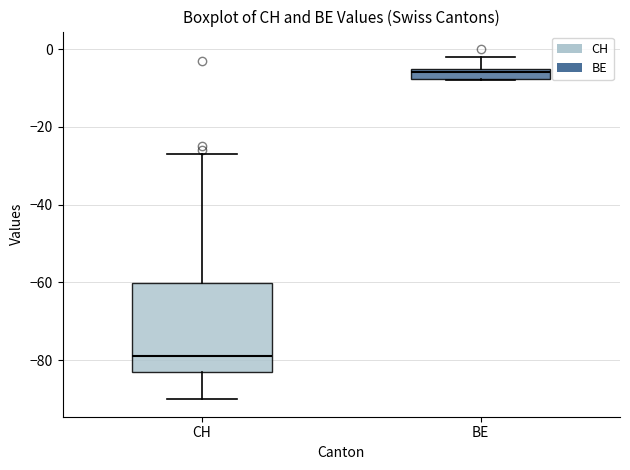

Which box's median line is the highest?

BE